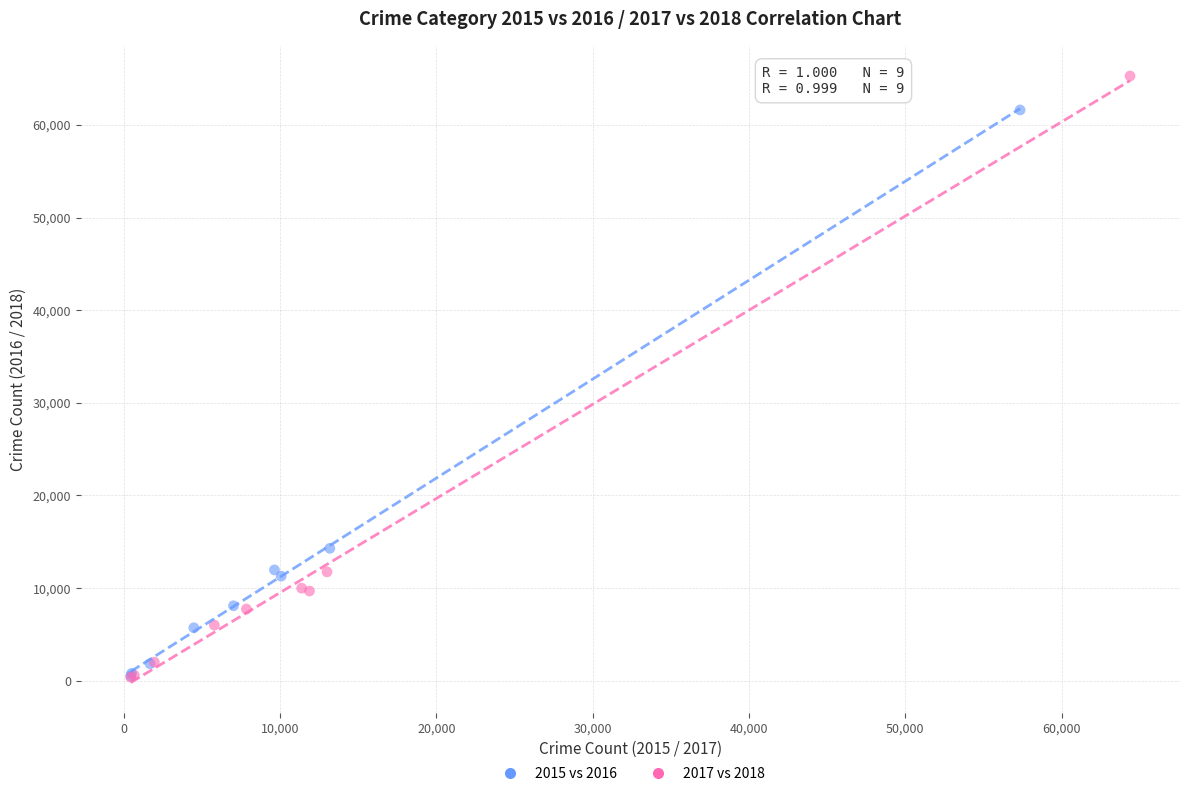

What are all the series names shown in the legend?

2015 vs 2016, 2017 vs 2018